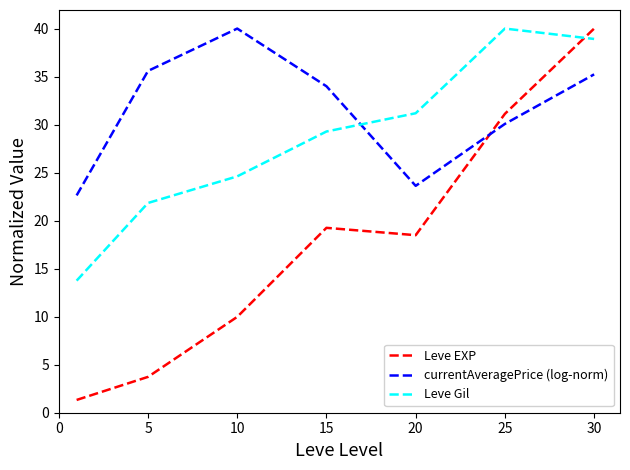

Which series has the largest total across all categories?

currentAveragePrice (log-norm)